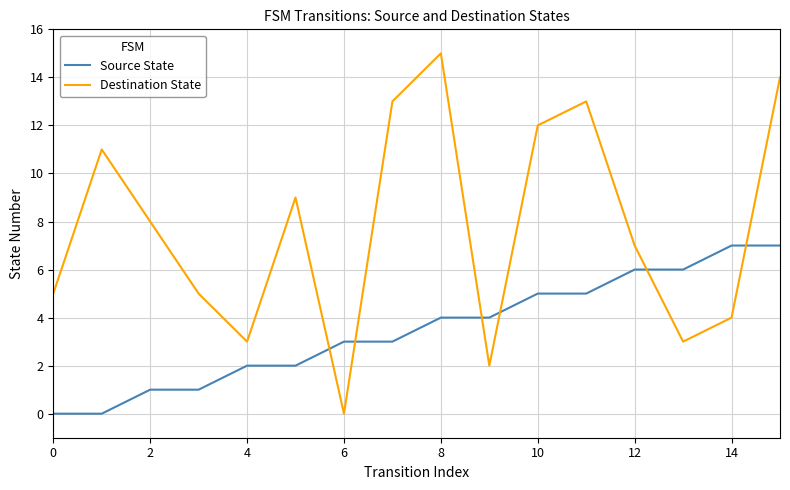

Which series has the largest total across all categories?

Destination State